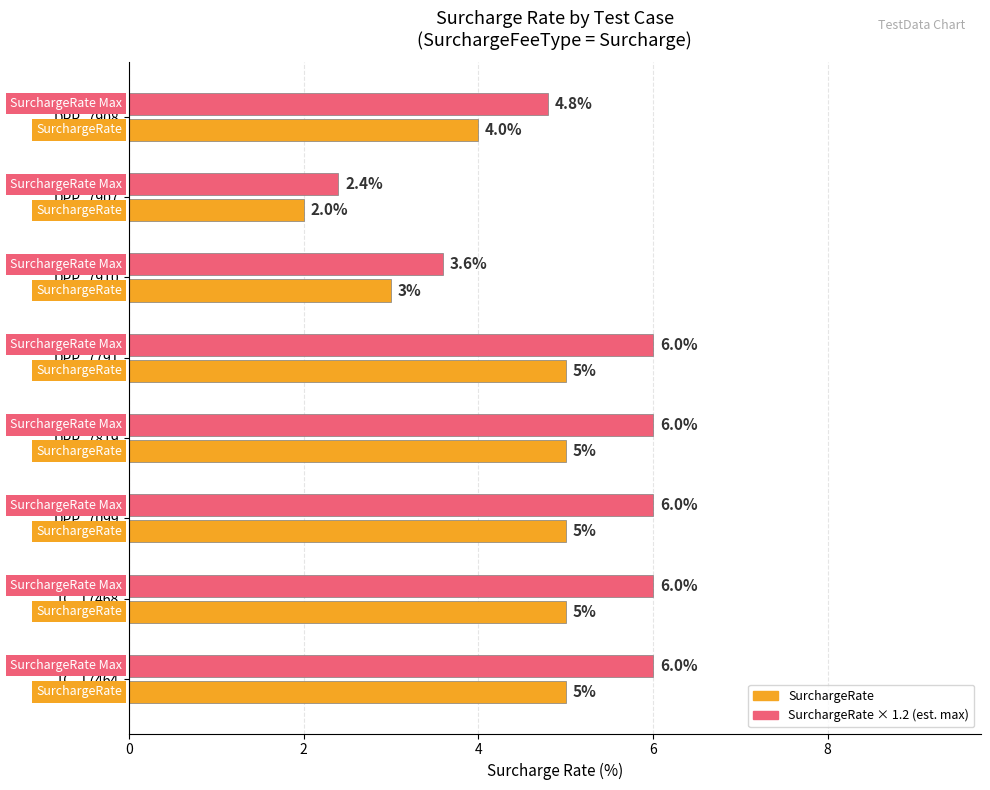

What is the total value across all series at TC_17468?

11.0